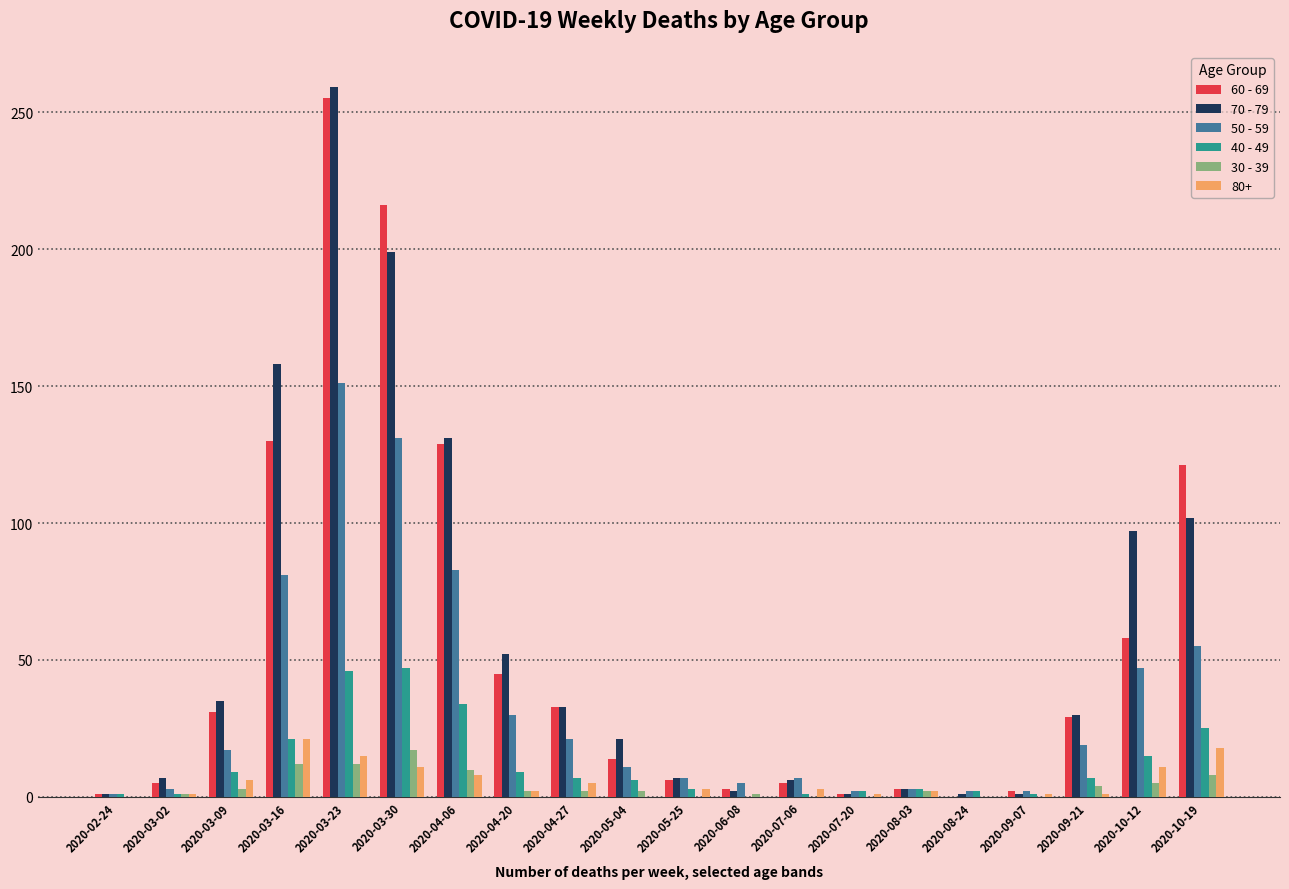

At which category does the chart reach its peak across all series?

2020-03-23